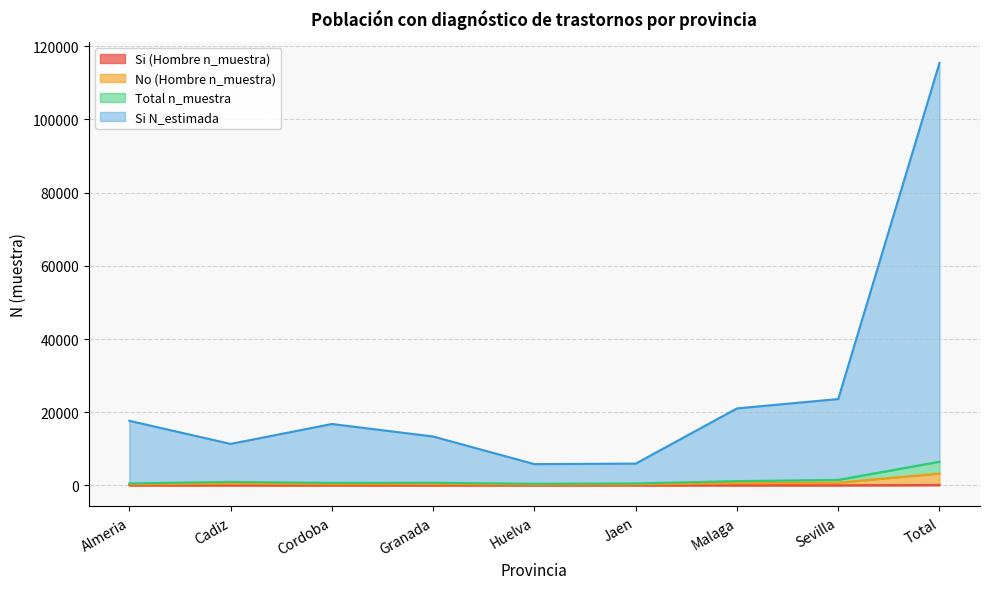

In Si (Hombre n_muestra), how many points are higher than both neighbors (excluding endpoints)?

1